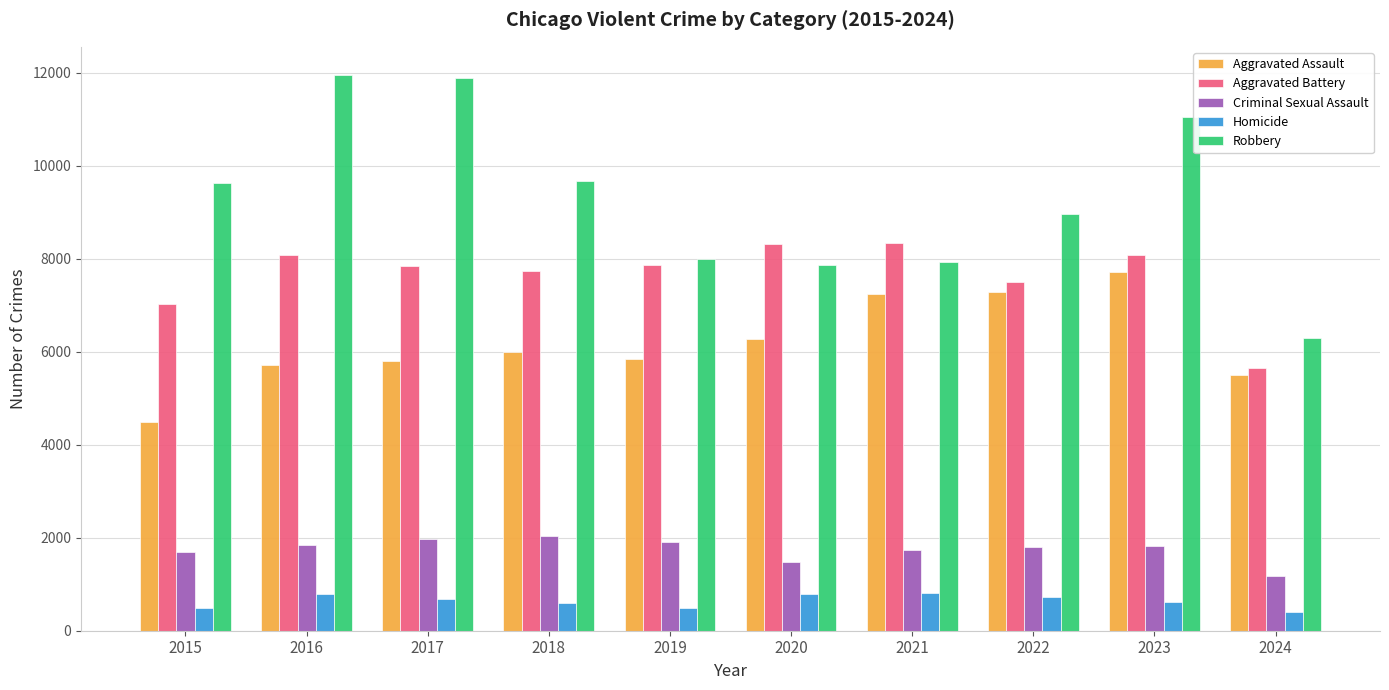

What is the difference between the second highest and second lowest values in the Homicide series?

291